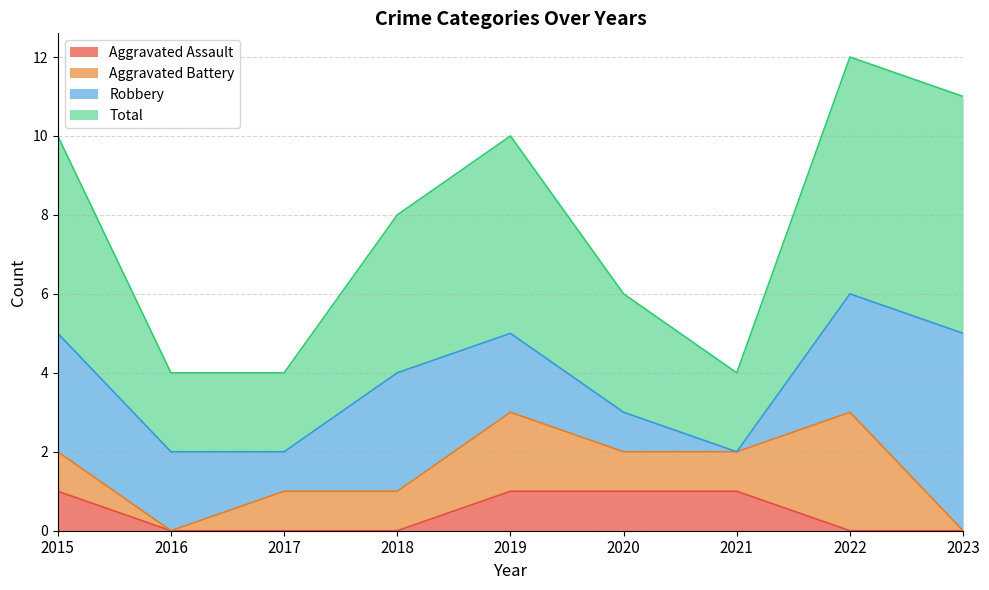

What is the difference between the Aggravated Assault values at 2015 and 2017?

1